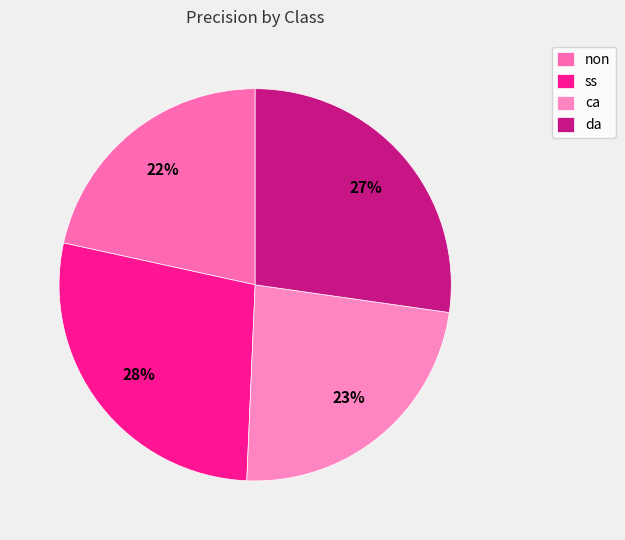

How many slices are in this pie chart?

4